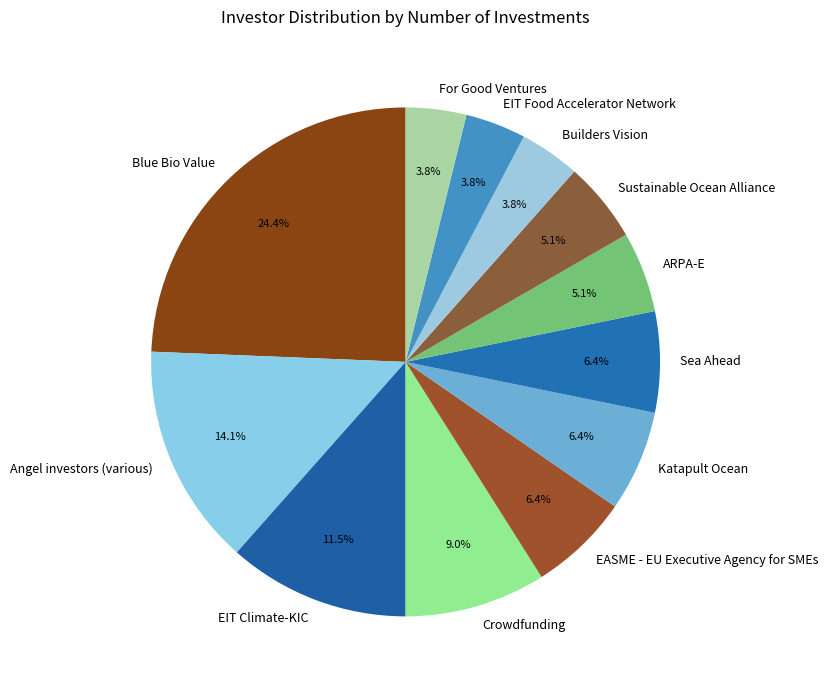

What is the largest slice in the pie chart?

Blue Bio Value